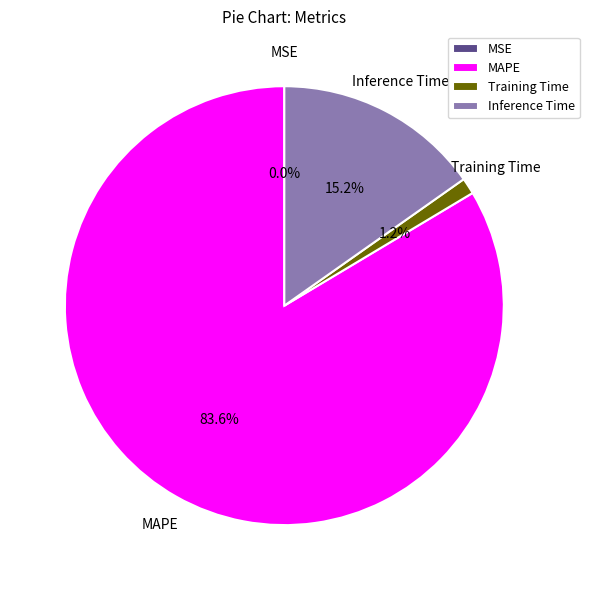

Rank the categories by value from lowest to highest.

MSE, Training Time, Inference Time, MAPE